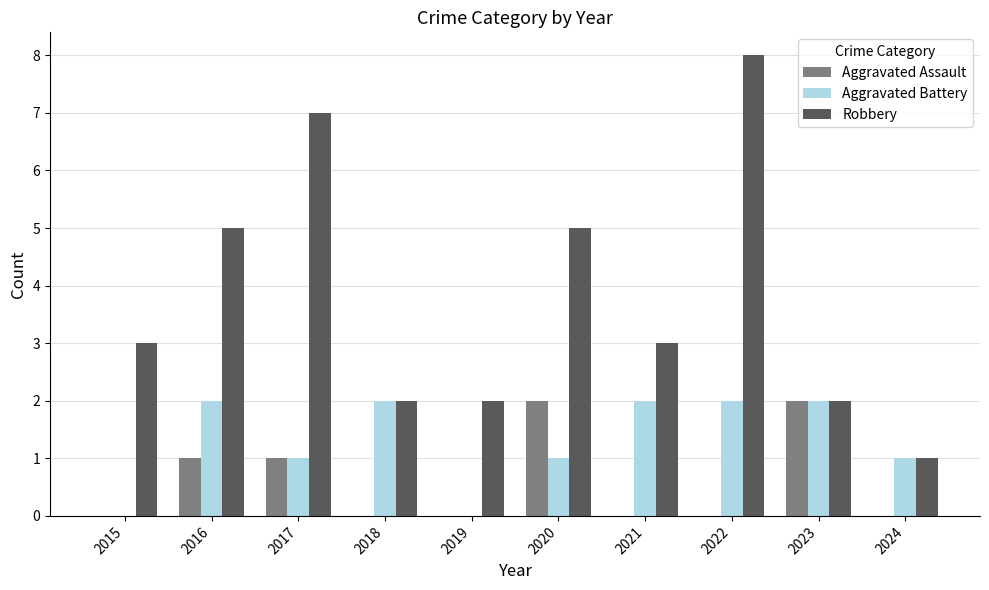

What is the total value across all series at 2023?

6